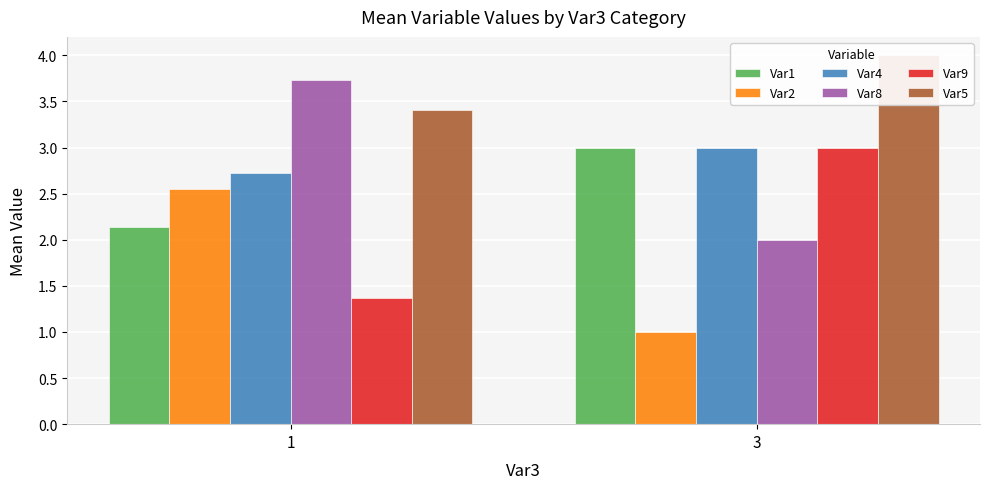

The Var1 series shows 1.1 at 1. True or false?

False